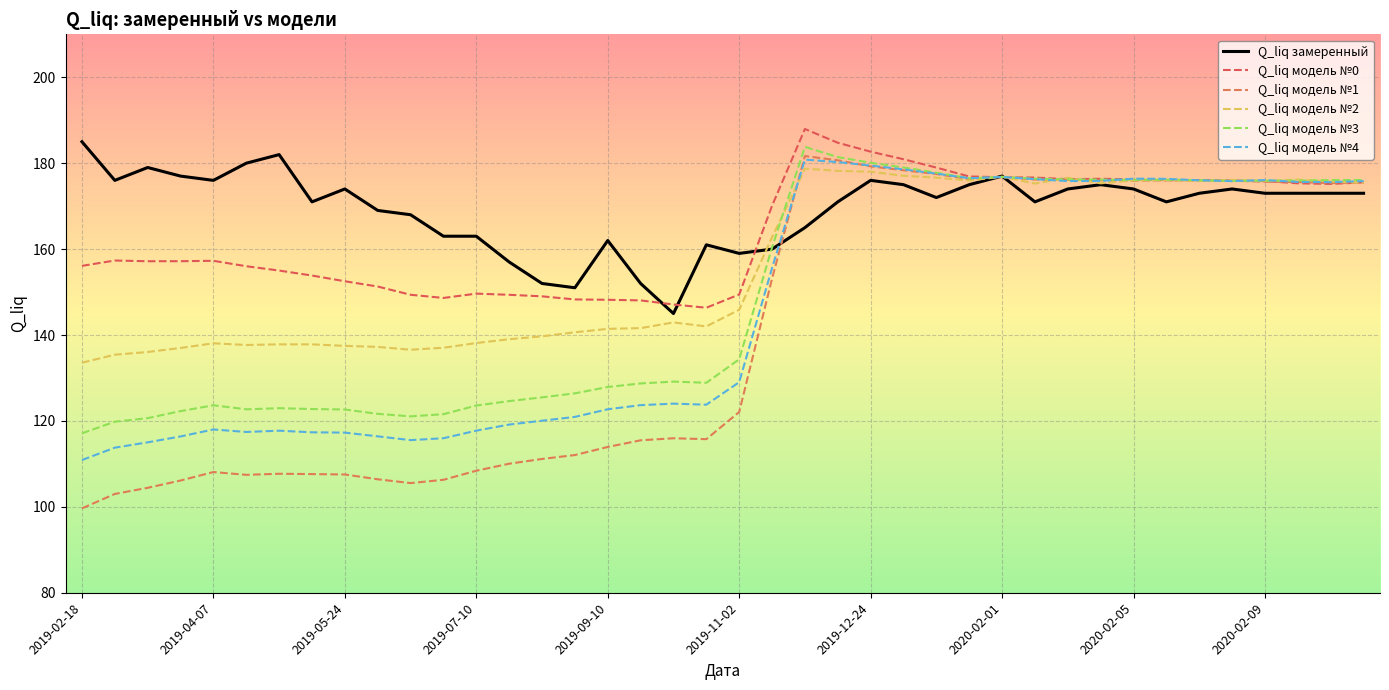

How many intersections are there between Q_liq модель №0 and Q_liq модель №1?

4